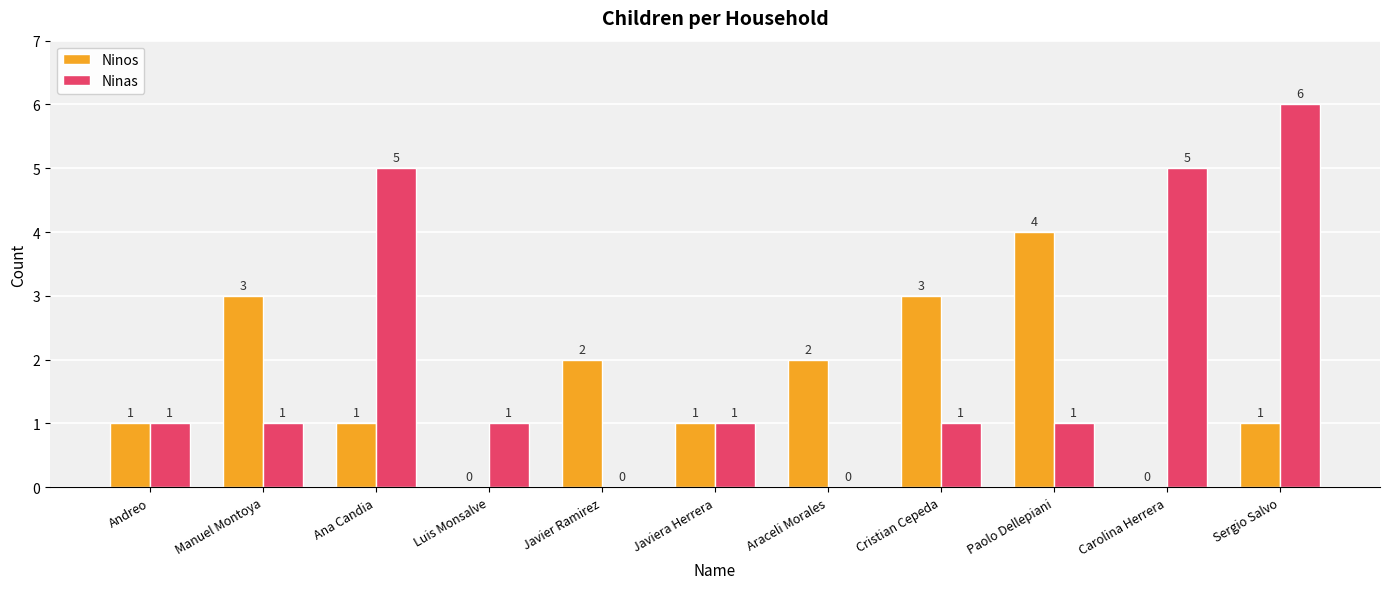

How many series are shown in this chart?

2